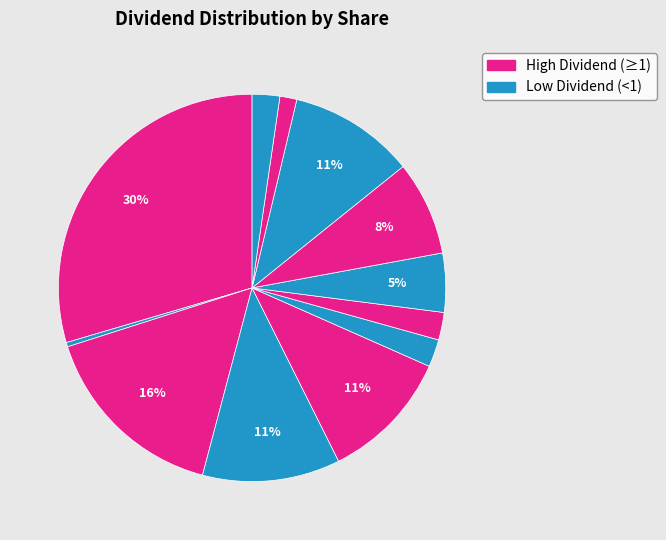

How many slices are in this pie chart?

12